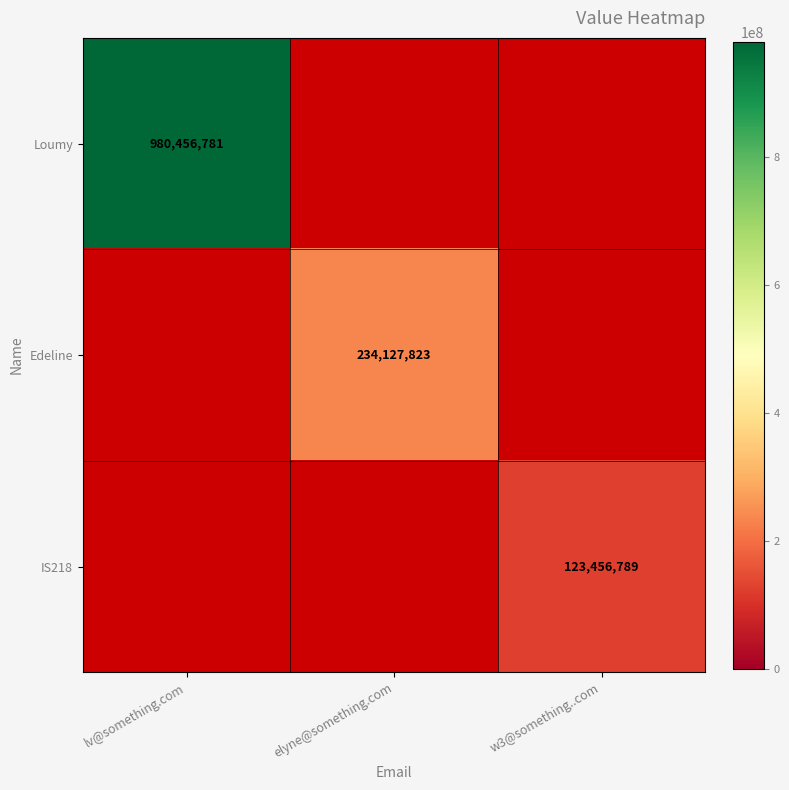

The value of Edeline at elyne@something.com is 234127823. True or false?

True